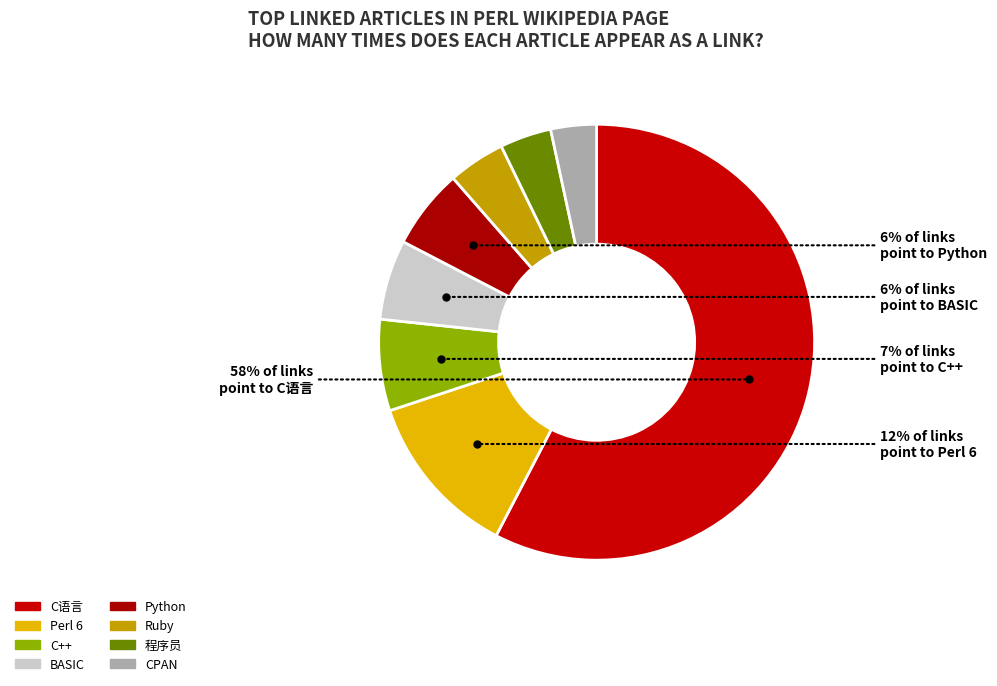

What is the majority slice?

C语言